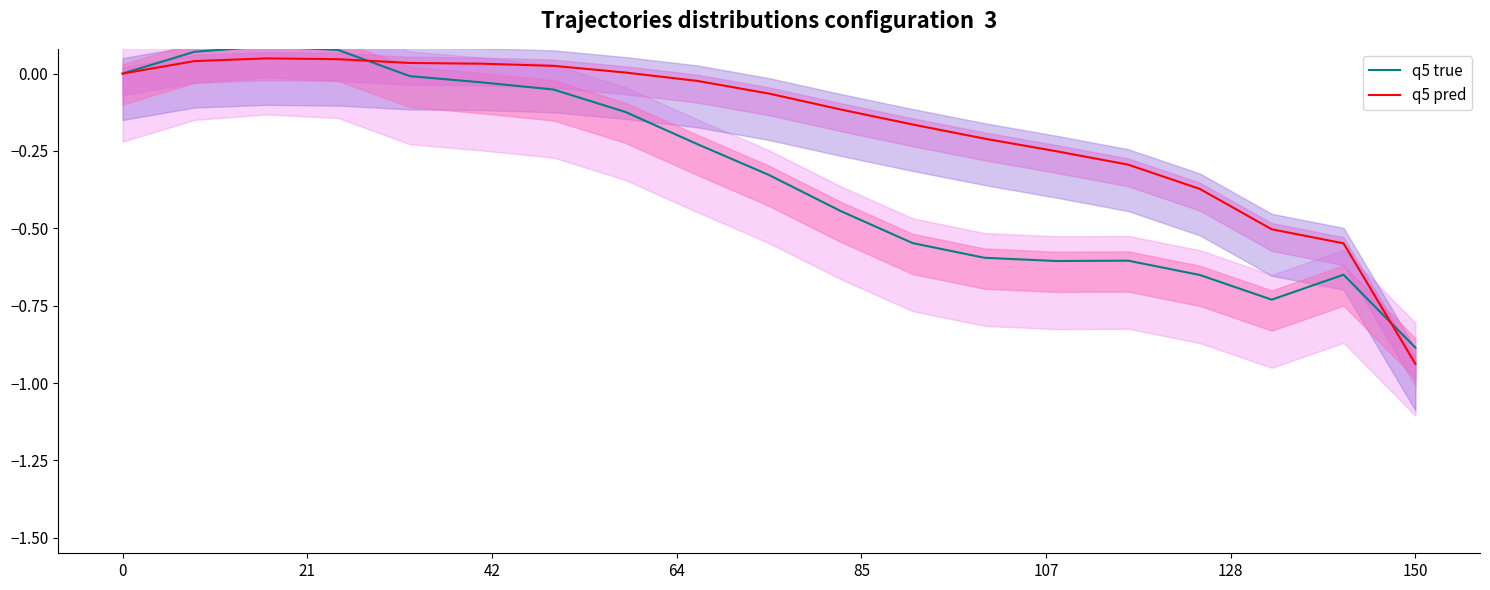

The value of q5 pred at 0 is -0.0. True or false?

True